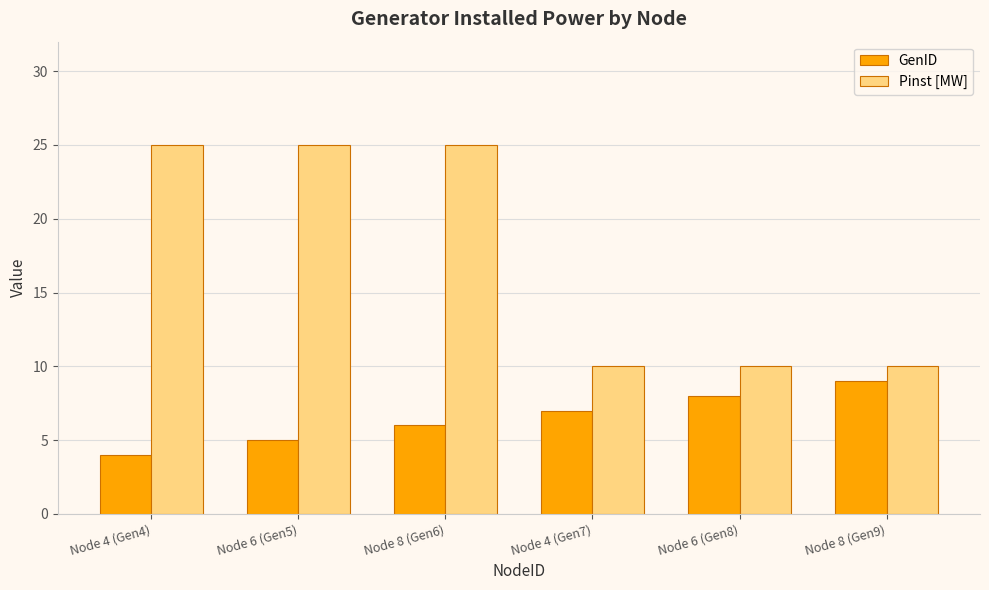

Between Node 8 (Gen6) and Node 4 (Gen7), which series saw the biggest shift?

Pinst [MW]